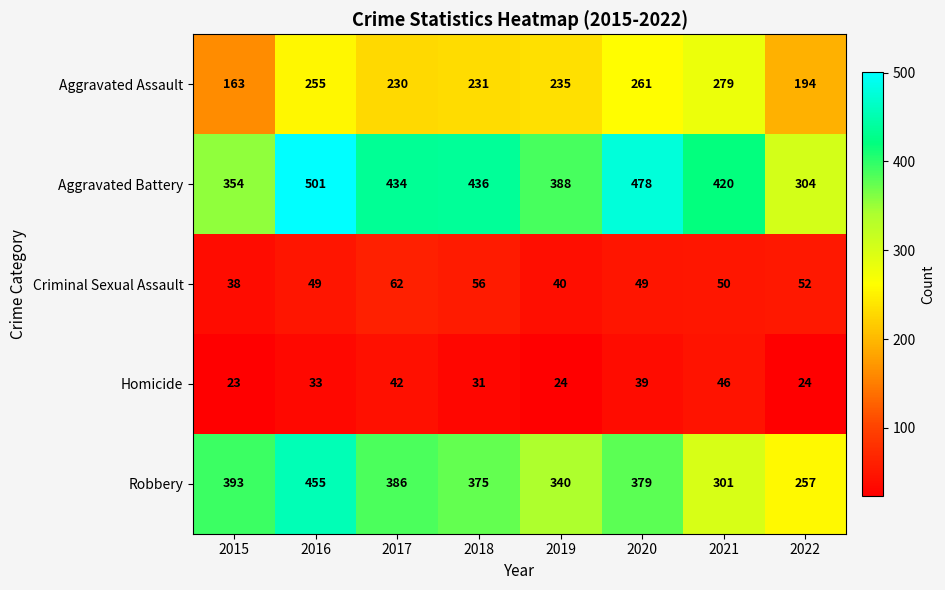

How many data points in Aggravated Battery are less than 434?

4